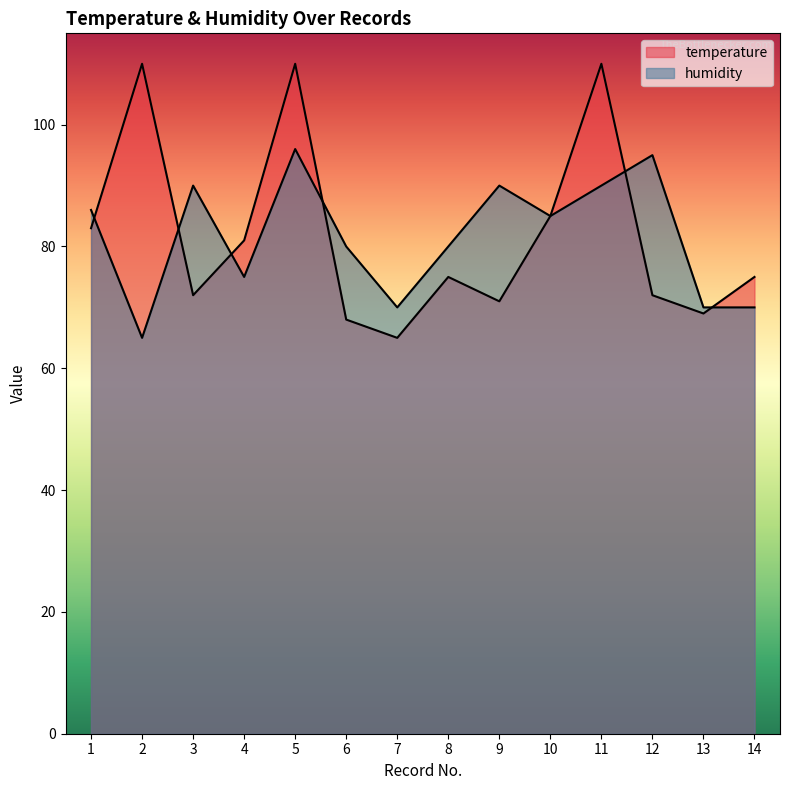

How many lines are shown in the chart?

2